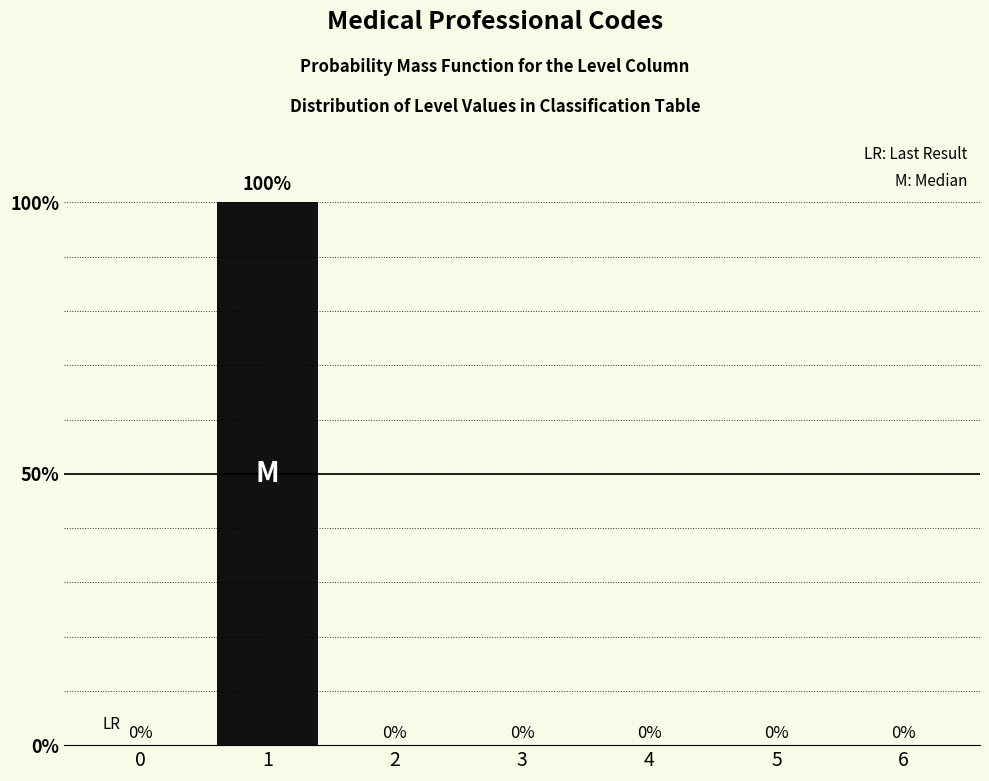

Reading left to right, list all the values displayed in this chart.

0=0	1=100	2=0	3=0	4=0	5=0	6=0